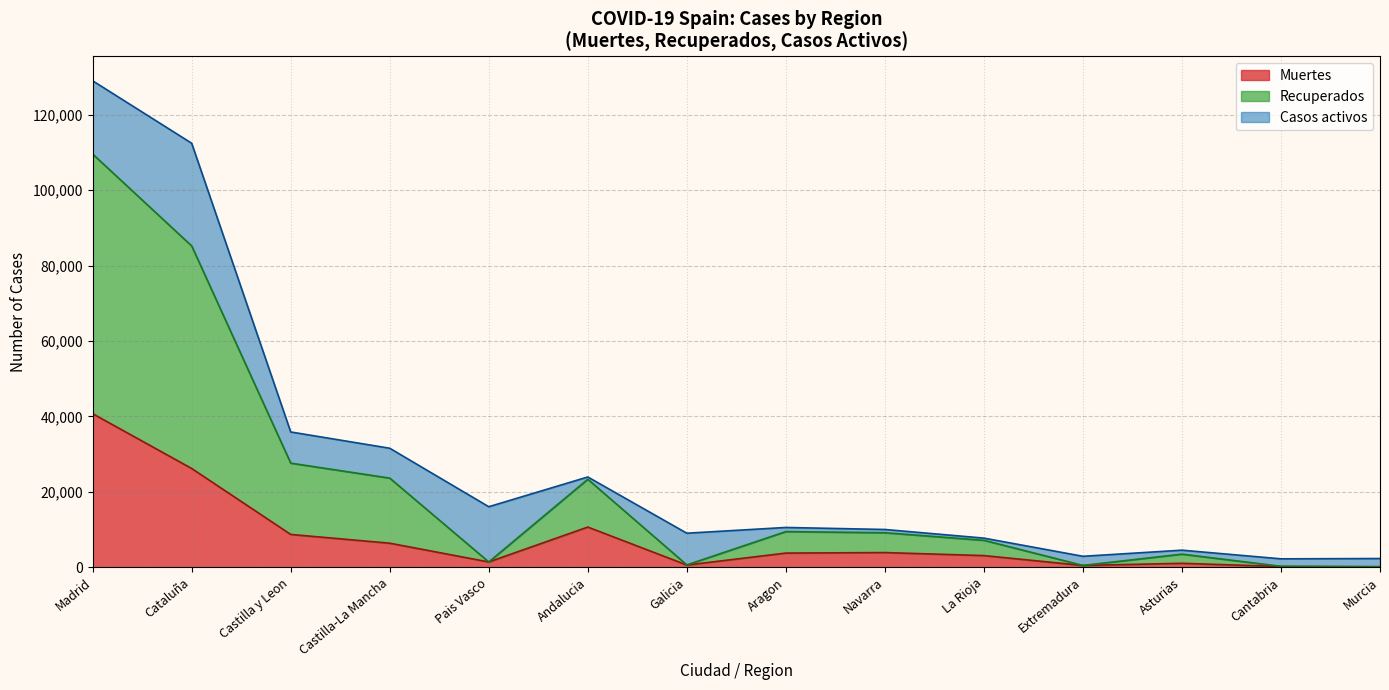

What is the difference between the maximum and minimum values in the Muertes series?

40588